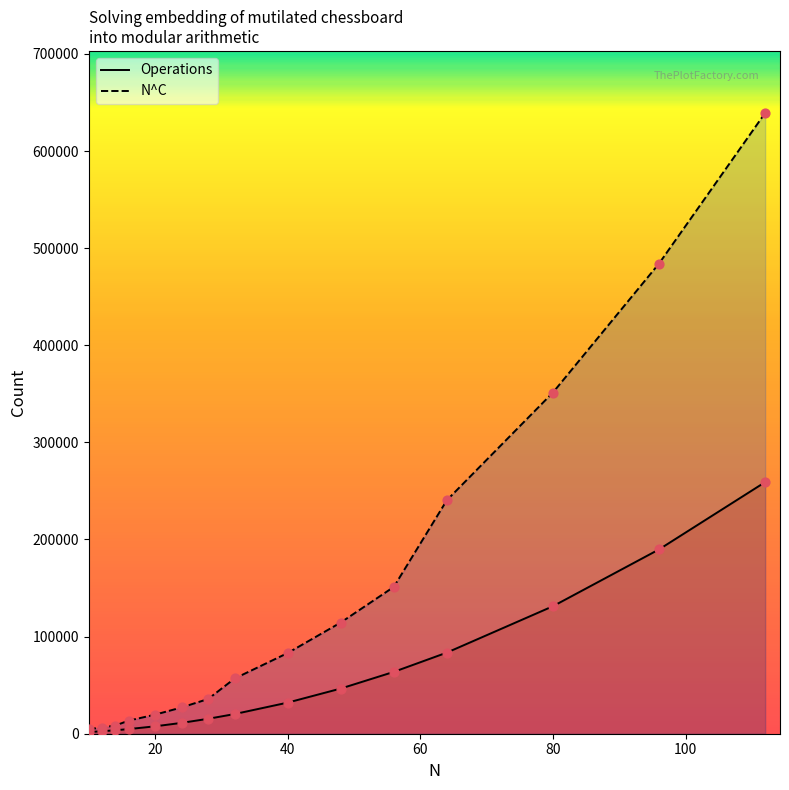

Which series reaches the minimum Y coordinate?

Operations